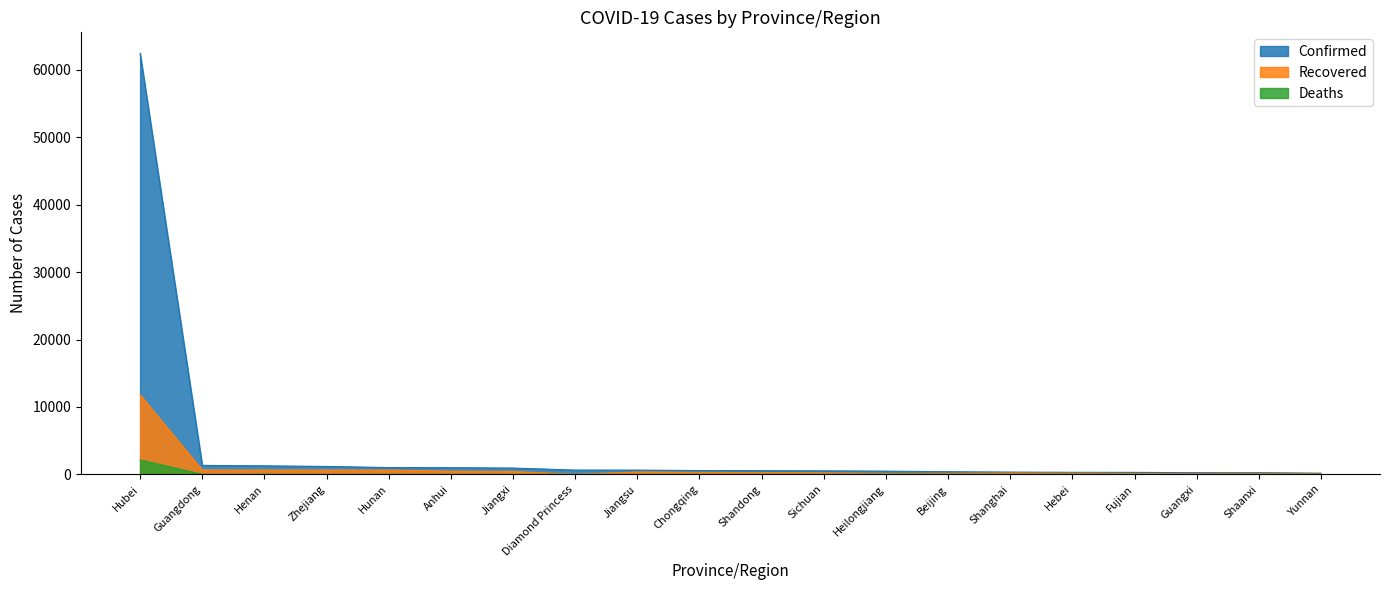

What value does the Confirmed series have at Jiangxi, to the nearest 10?

930